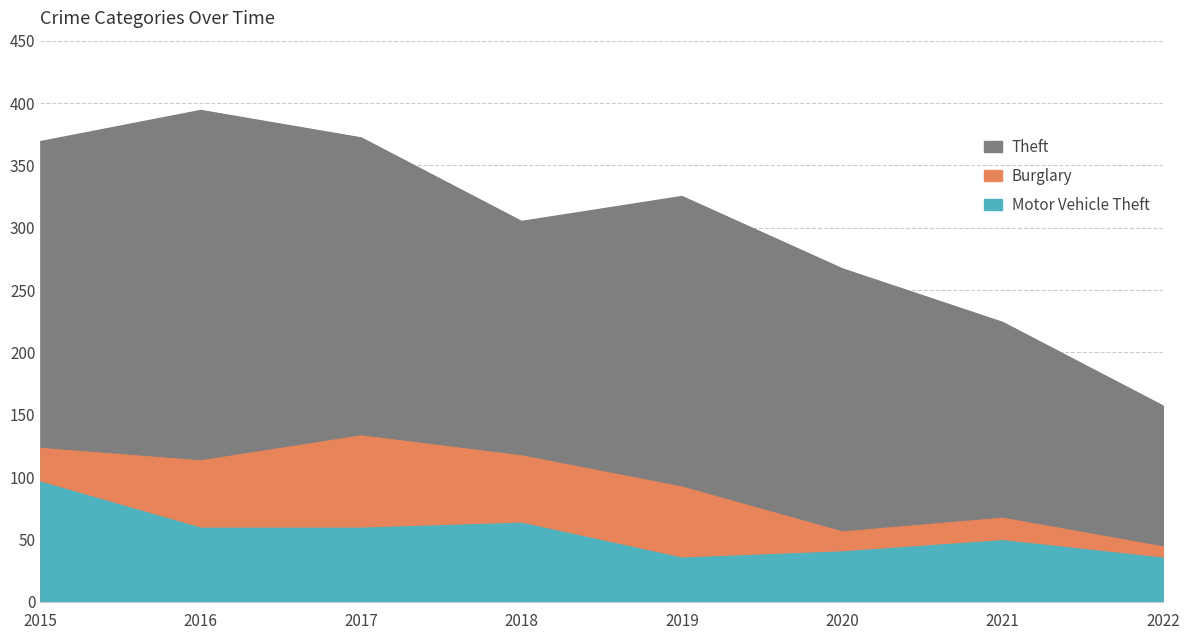

How many interior local peaks does the Burglary series have?

2